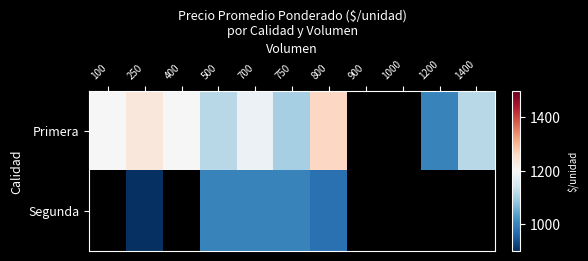

How many values in the Primera series are below 1200?

5